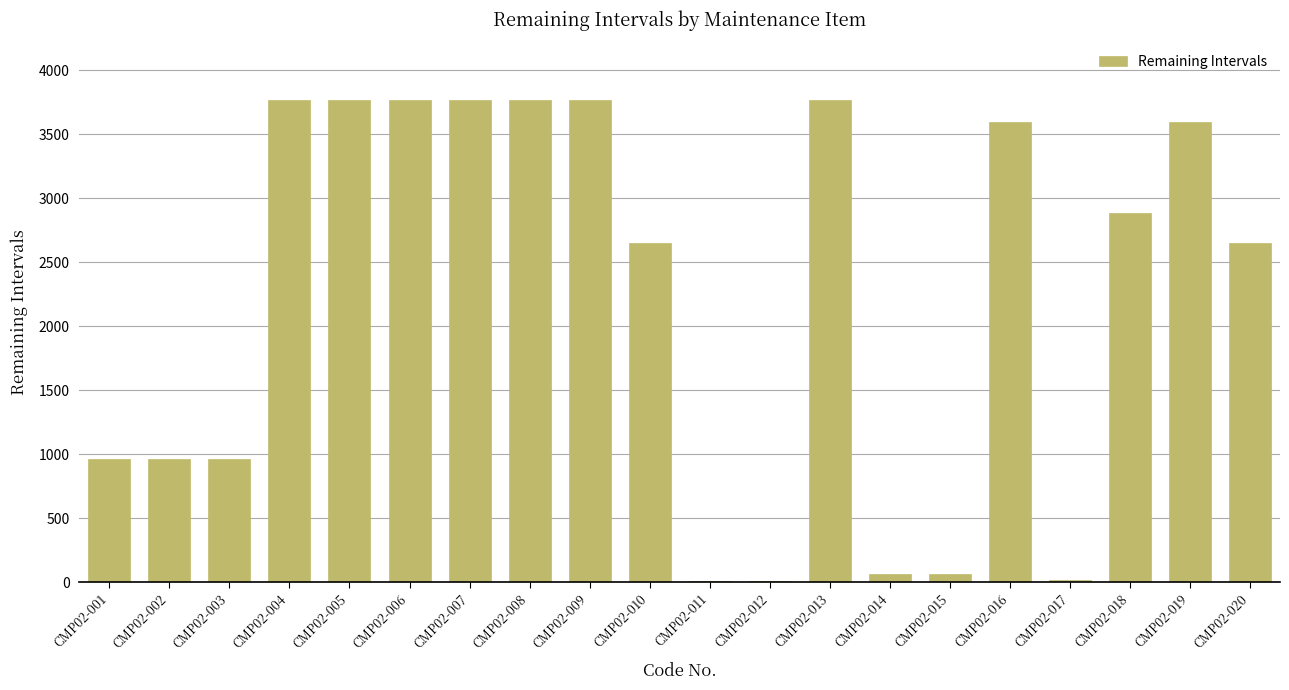

What value does the data have at CMP02-009?

3765.8